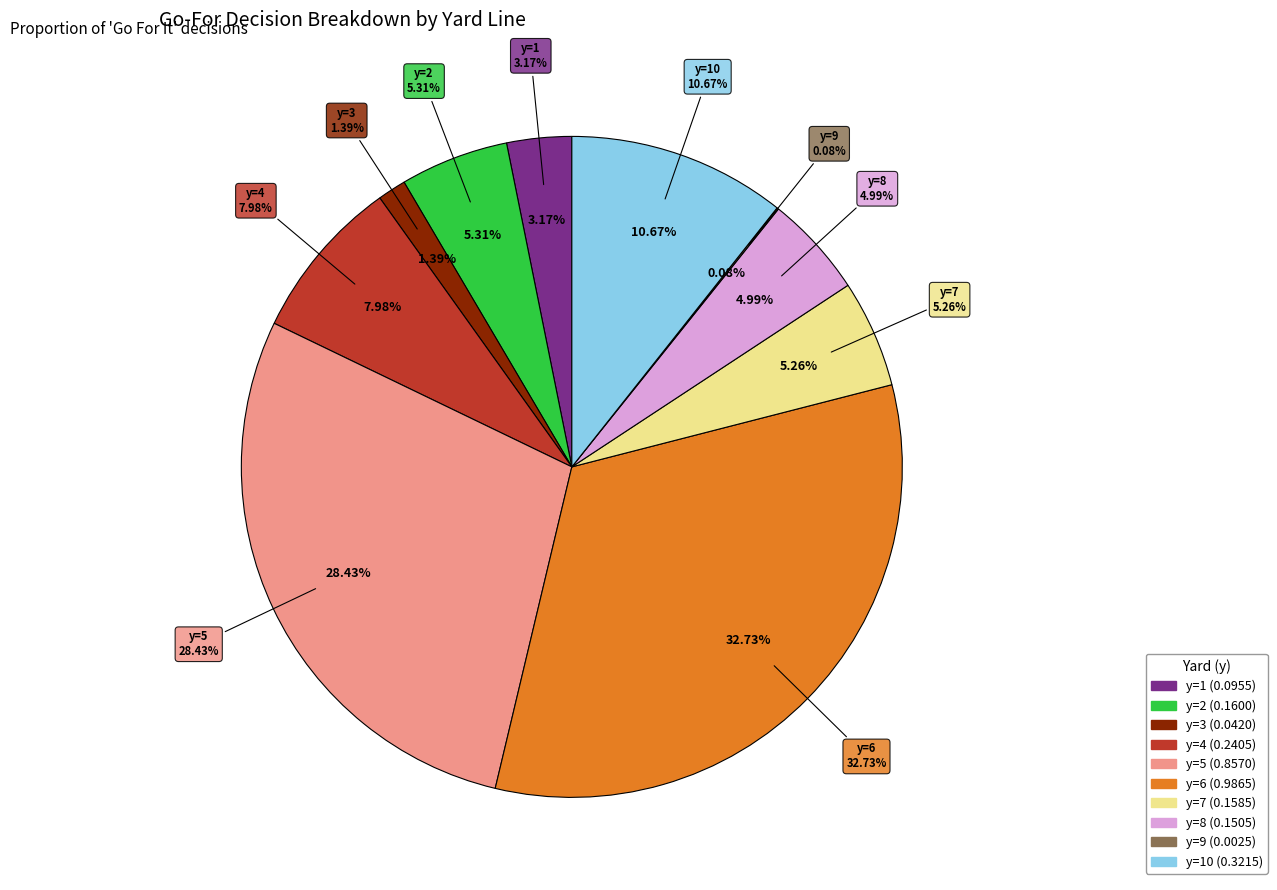

How many segments does this pie chart have?

10